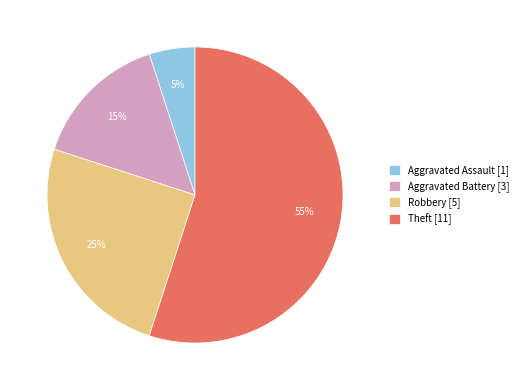

To the nearest percent, what is the difference between the largest and smallest slice percentages?

50%